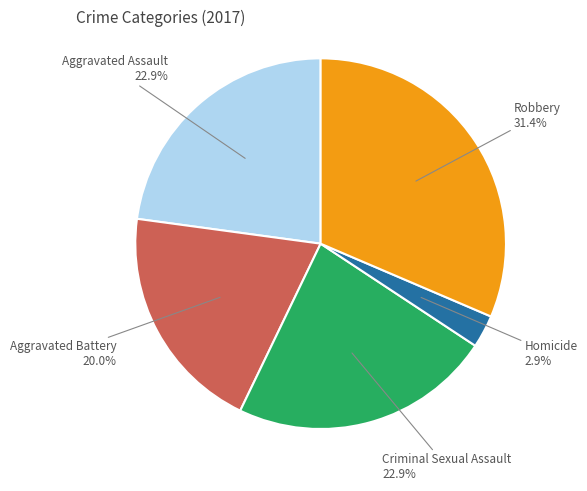

Is the sum of Robbery and Criminal Sexual Assault greater than half?

Yes